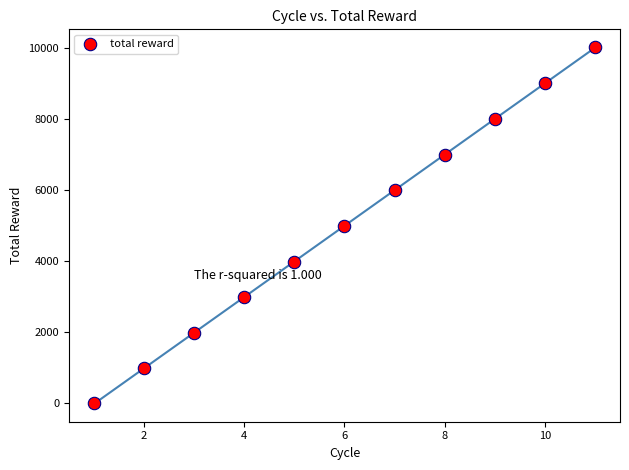

What is the average X value?

6